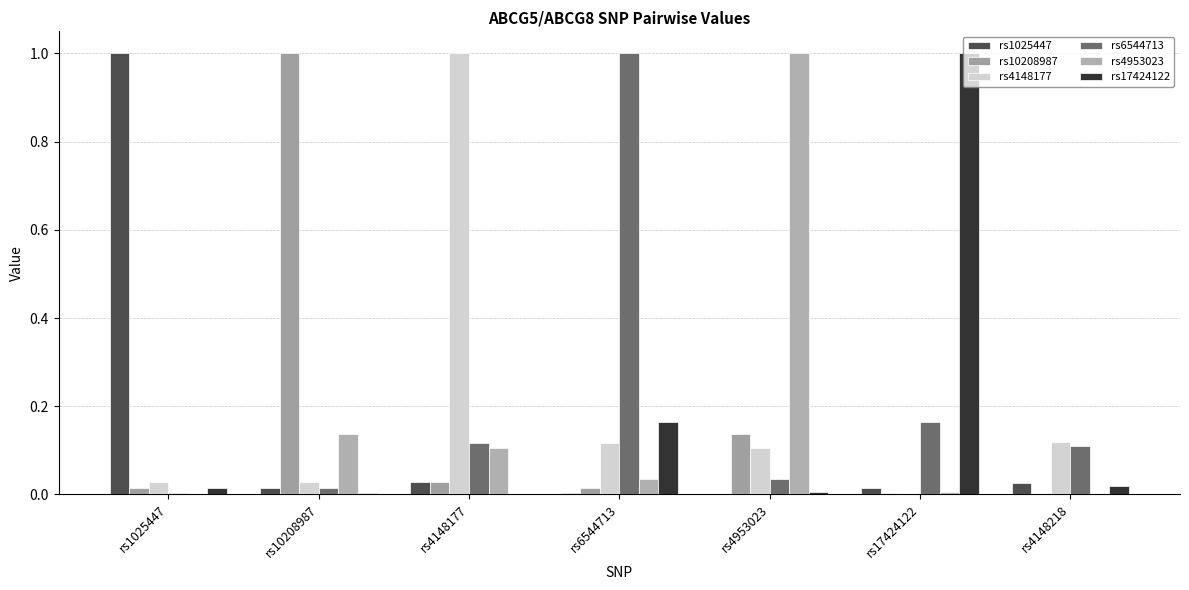

Which series changed the most between rs1025447 and rs17424122?

rs1025447